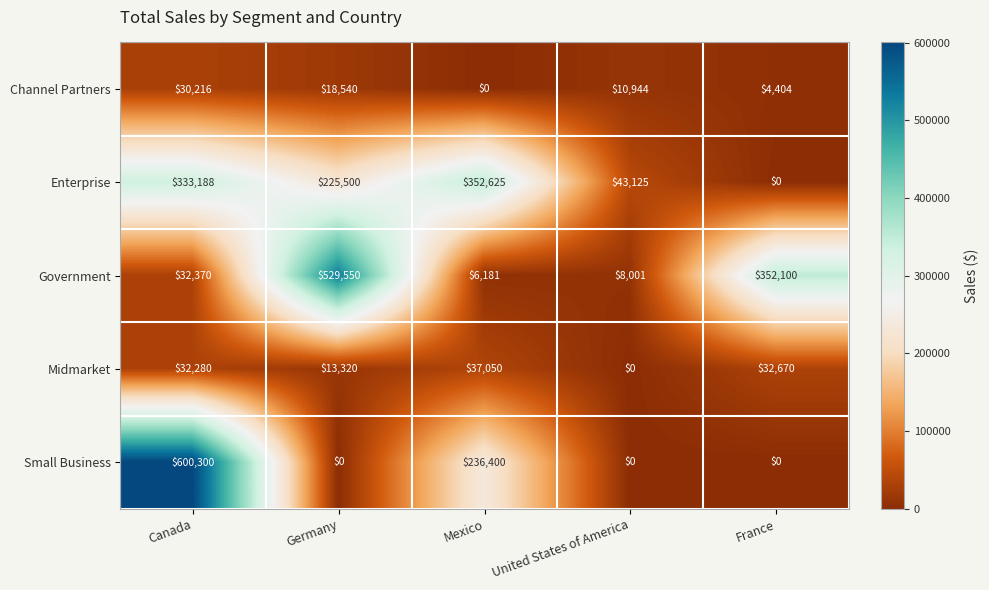

Which series changed the most between Canada and United States of America?

Small Business